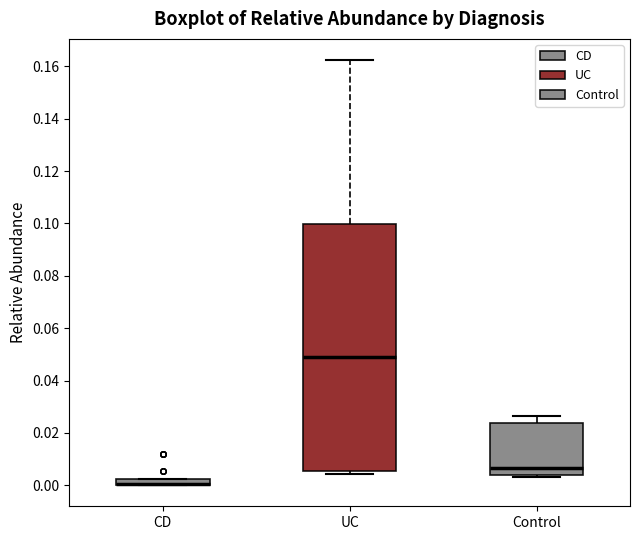

Where is the lower edge of the box for Control on the y-axis? The values are not printed on the chart, so give them approximately, as read against the axis.

0.004